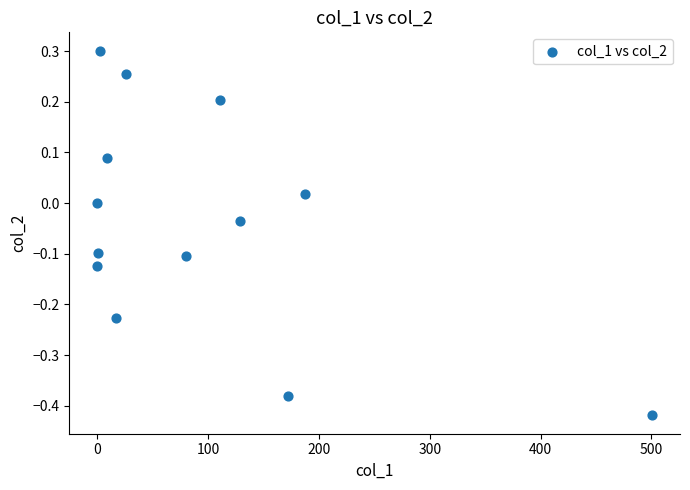

What is the range of Y values (max minus min)?

0.7